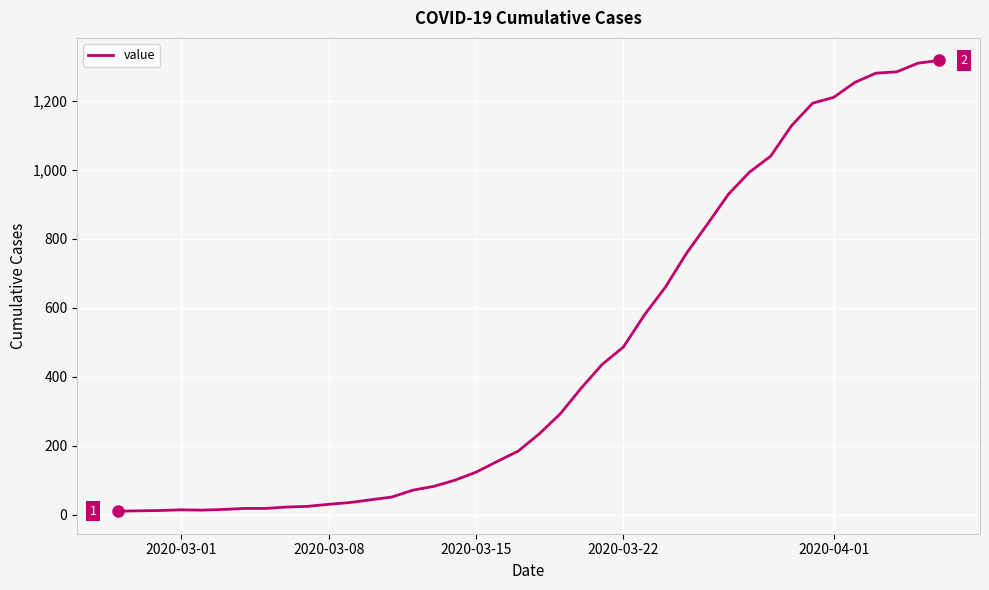

How many categories are shown in the chart?

40